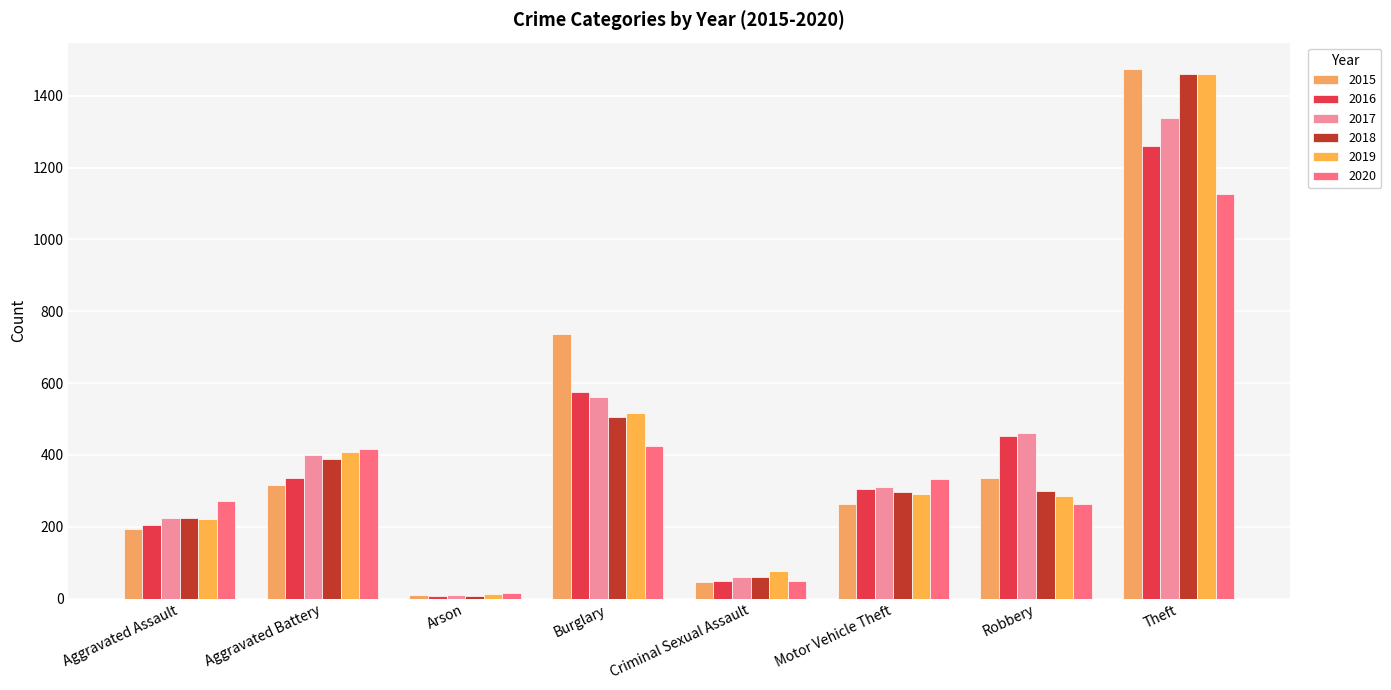

How many bars are there in each group?

6